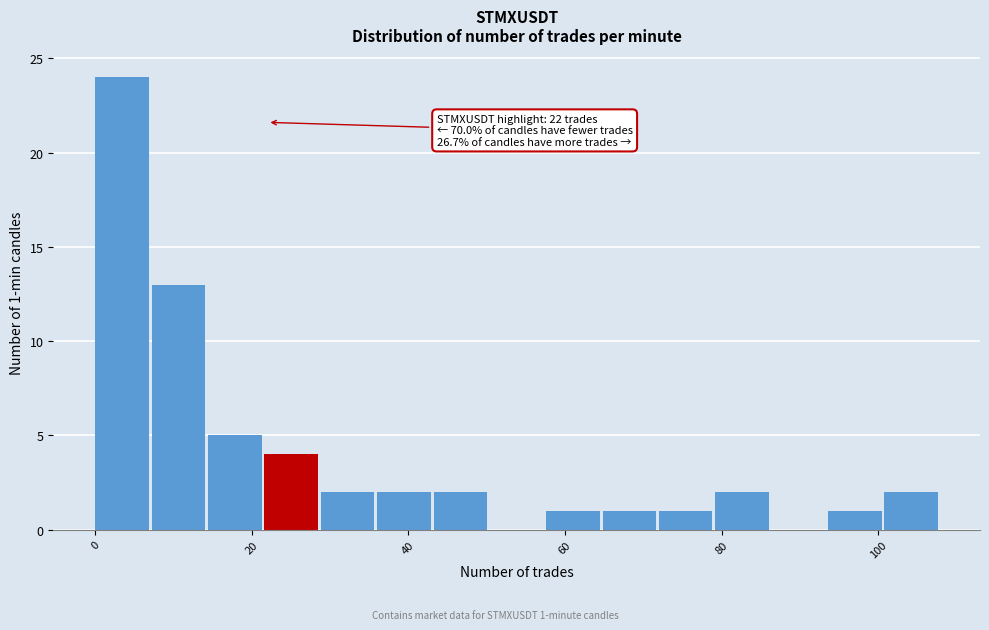

Around what value on the x-axis is the tallest bar? Give the approximate position of its centre, as read against the axis.

4